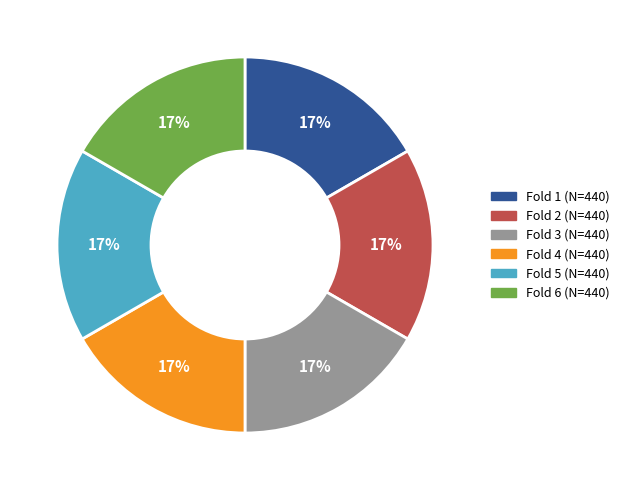

Does any single category account for the majority?

No